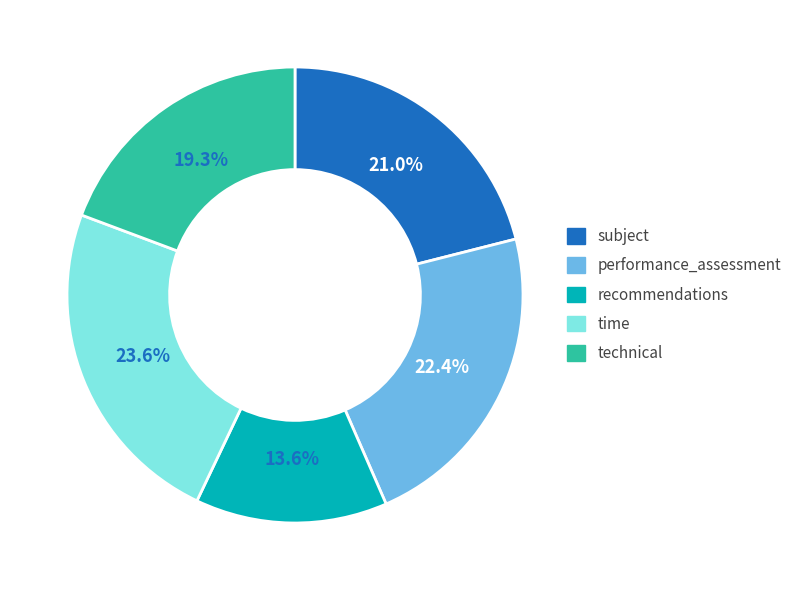

To the nearest percent, what portion does technical represent?

19%